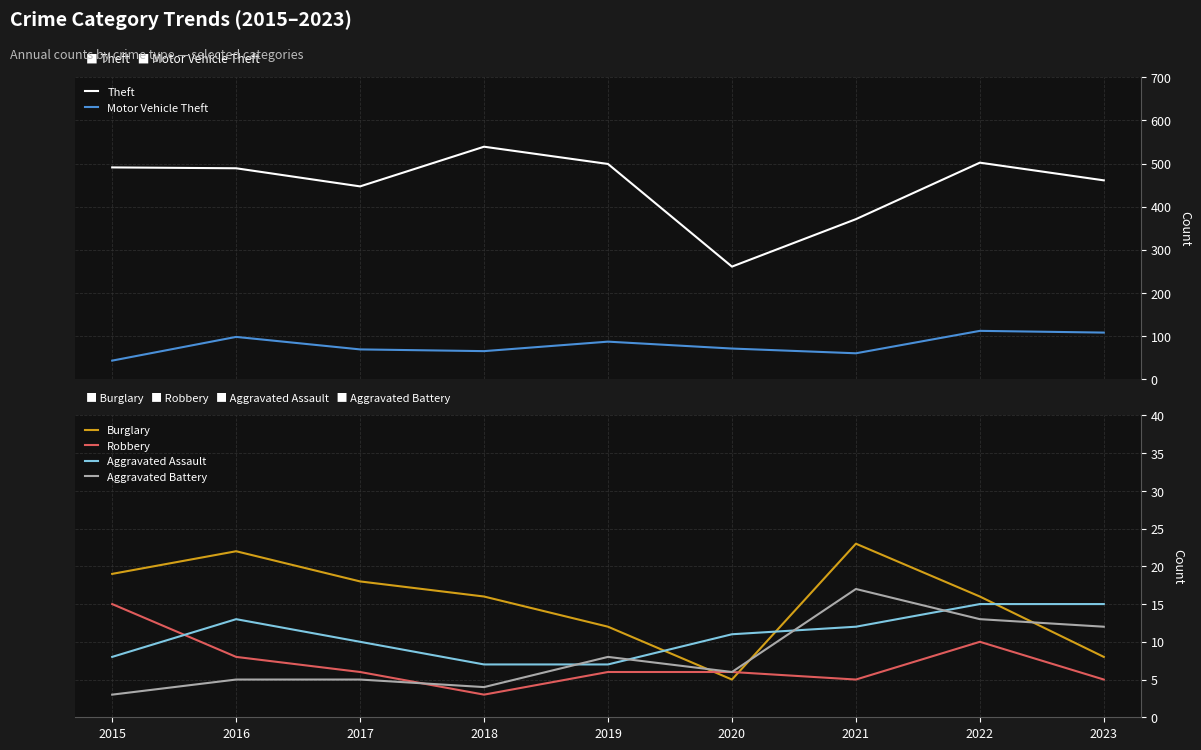

What are all the series names shown in the legend?

Theft, Motor Vehicle Theft, Burglary, Robbery, Aggravated Assault, Aggravated Battery